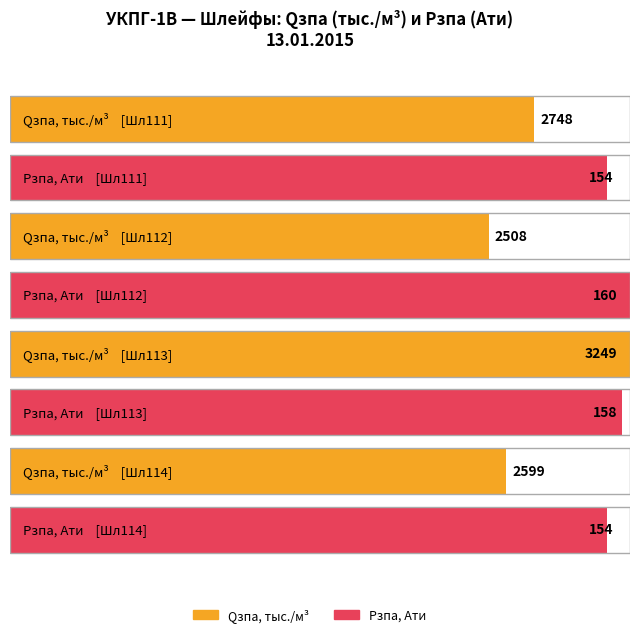

How many distinct data groups are displayed?

2